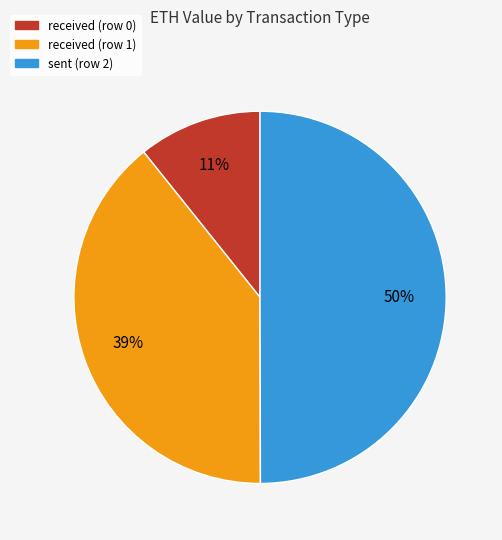

What is the change in value from received (row 1) to sent (row 2)?

+0.3